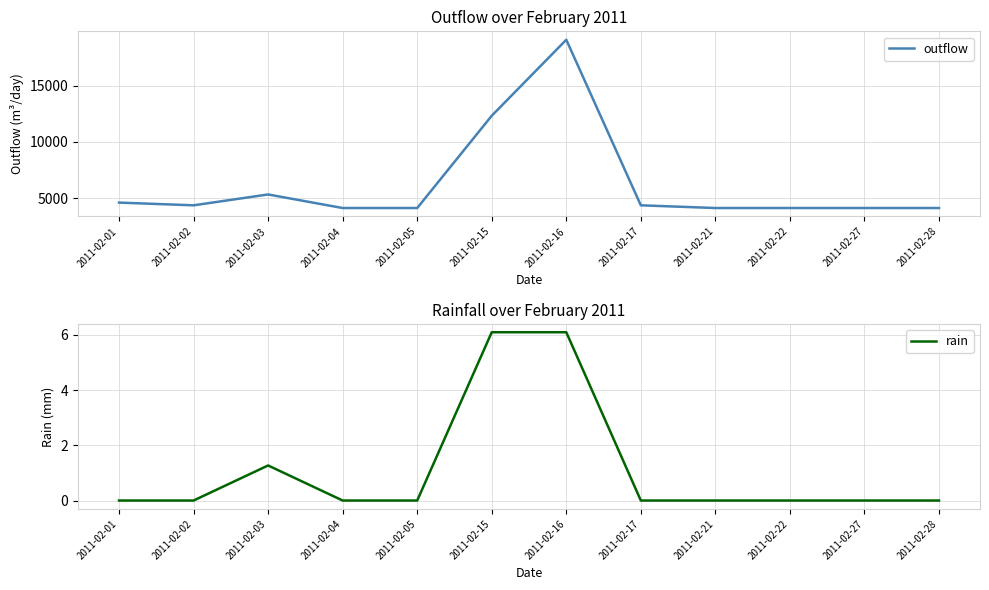

Where is the first local maximum for rain?

2011-02-03